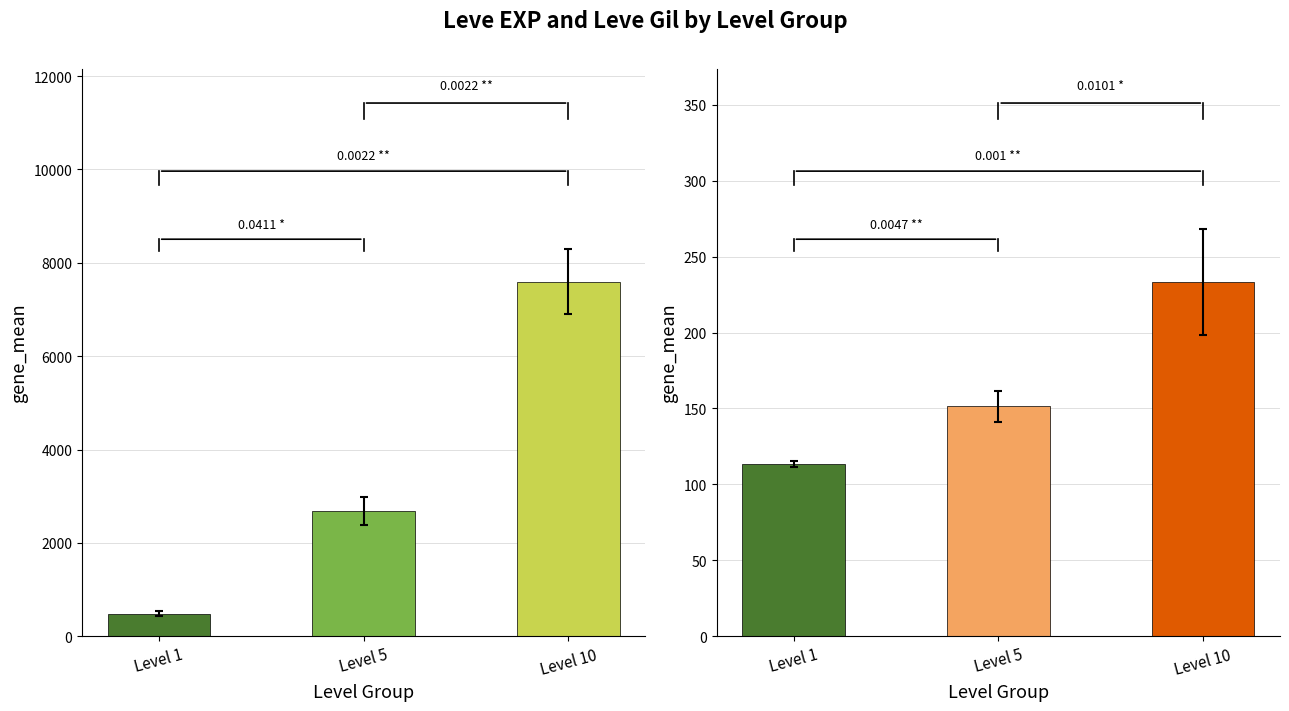

Between Level 10 and Level 1, which is larger?

Level 10